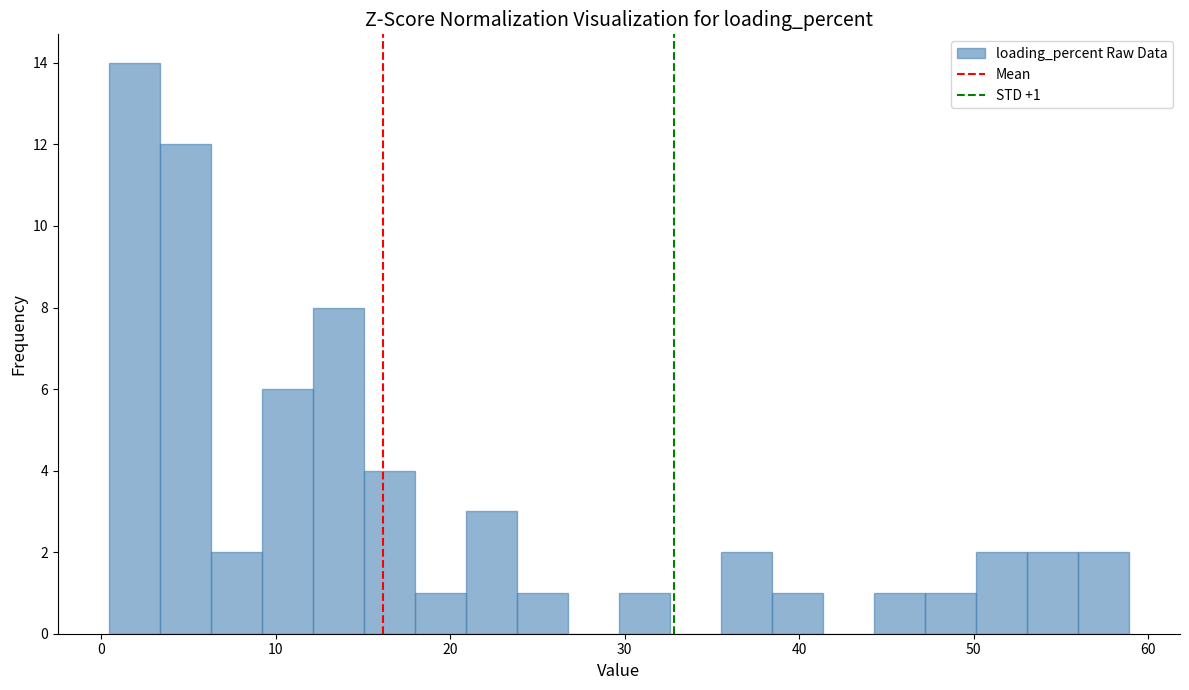

Read against the x-axis, roughly where is the centre of the tallest bar?

2